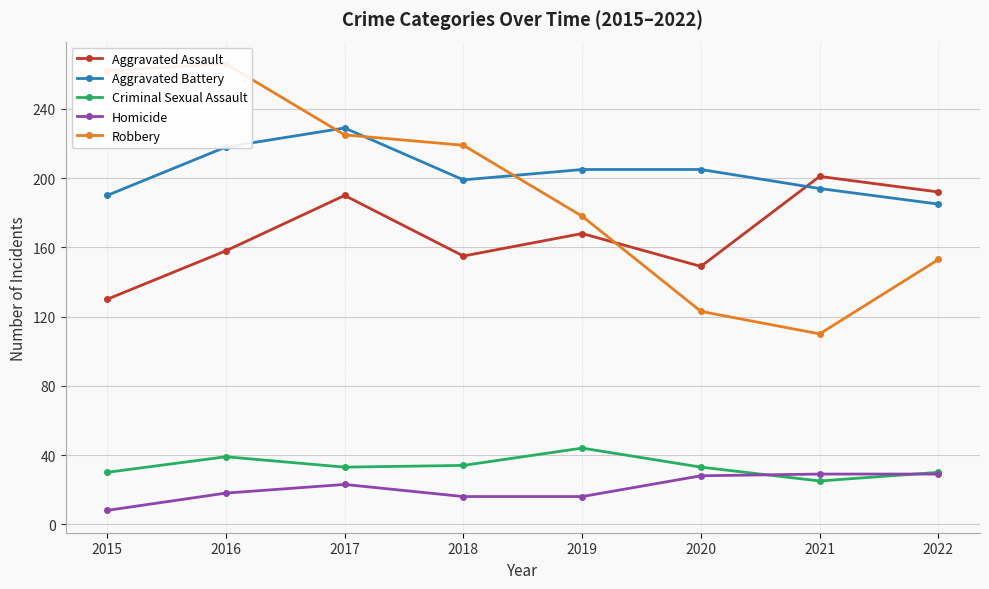

What is the sum of all Aggravated Assault values?

1343